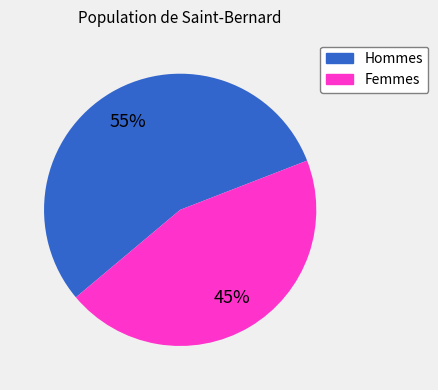

To the nearest percent, what is the difference between the largest and smallest slice percentages?

10%